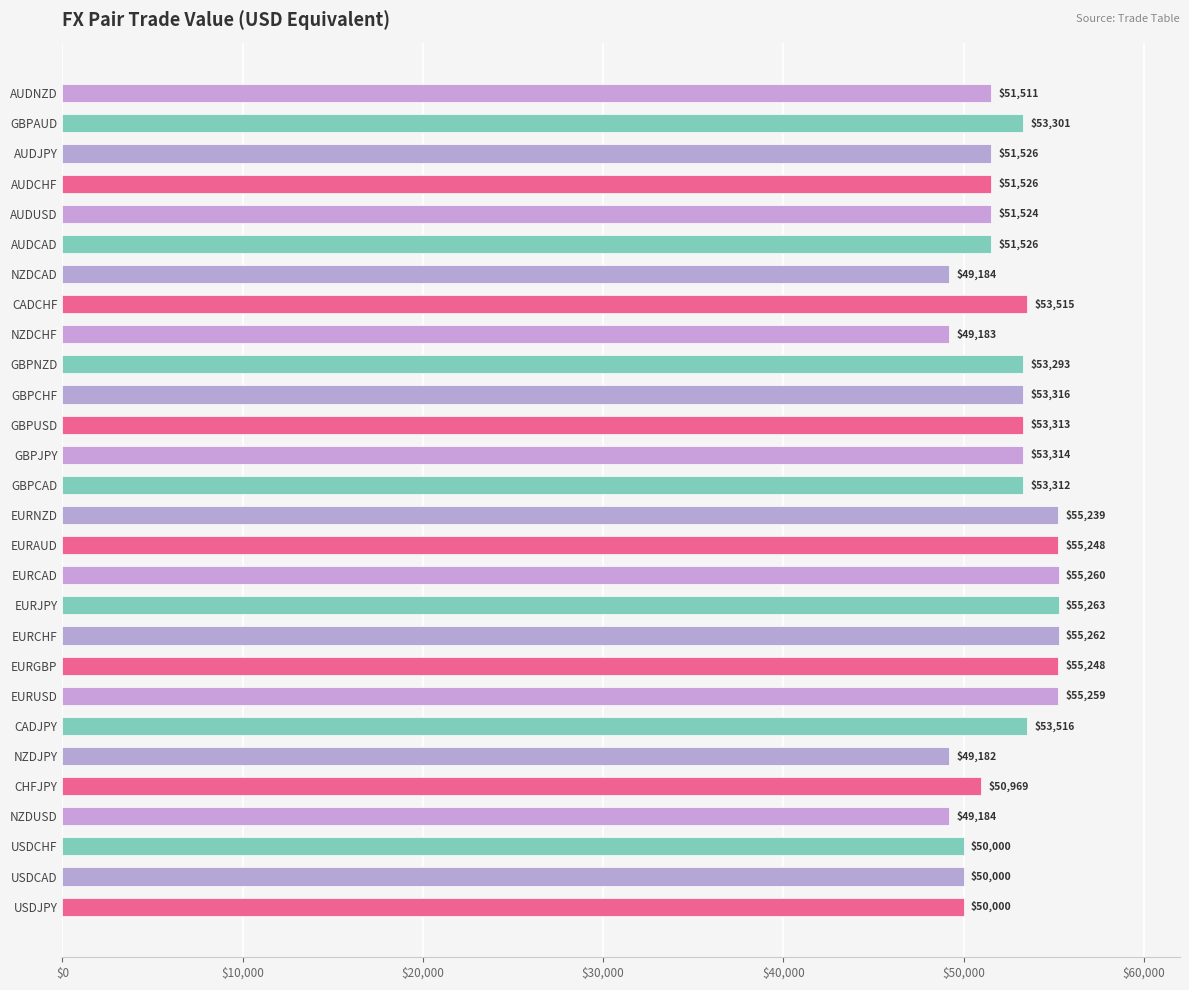

Which category has the lowest value across all series?

NZDJPY